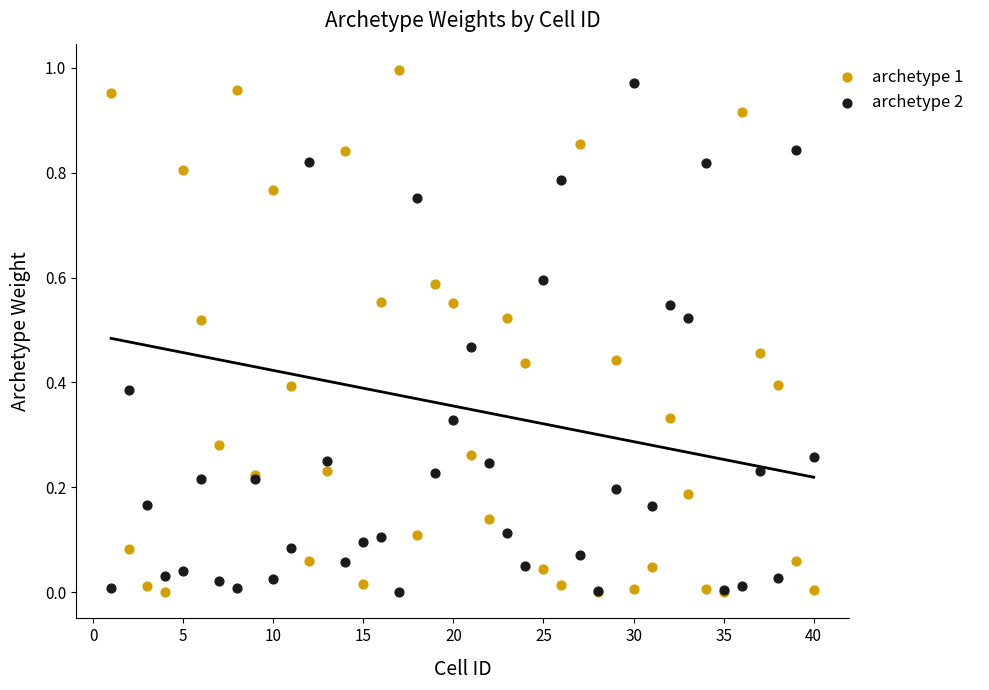

Which series contains the highest Y value?

archetype 1